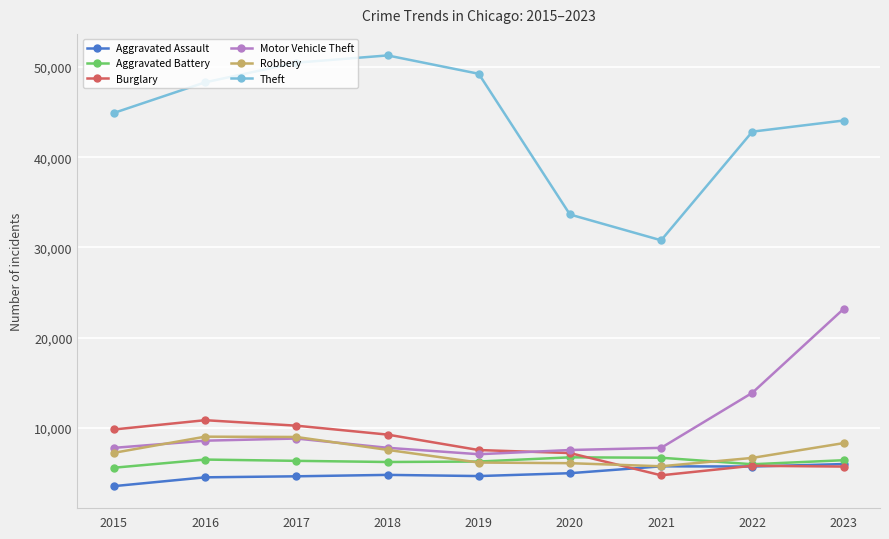

Where is the first local minimum for Theft?

2021